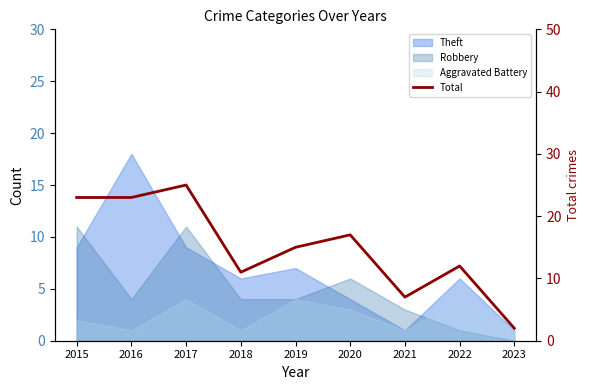

True or false: there are more than 2 points higher than both neighbors.

True